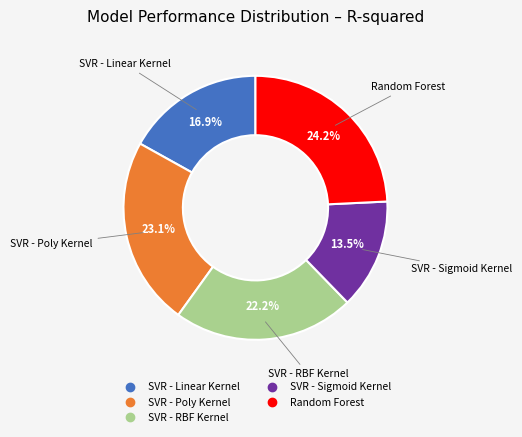

What is the largest slice in the pie chart?

Random Forest